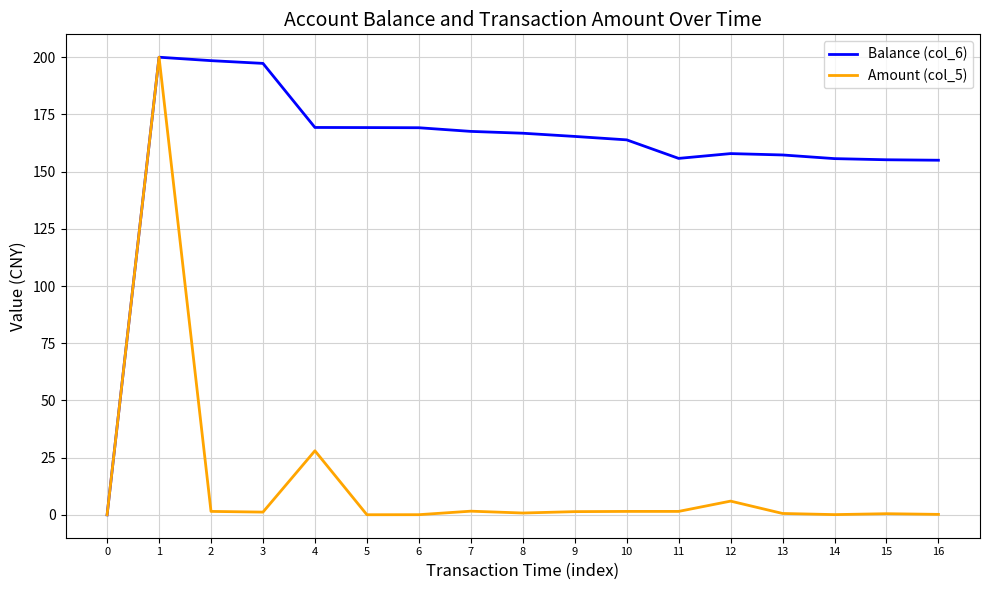

The Amount (col_5) series shows 0.0 at 0. True or false?

True